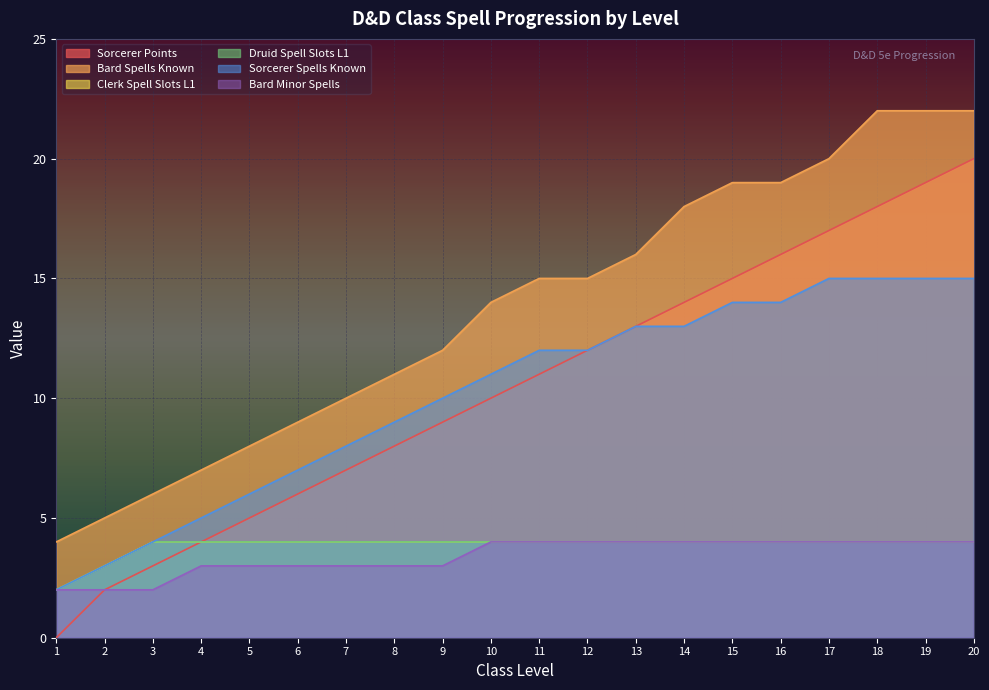

What is the difference between the Bard Spells Known values at 4 and 20?

15